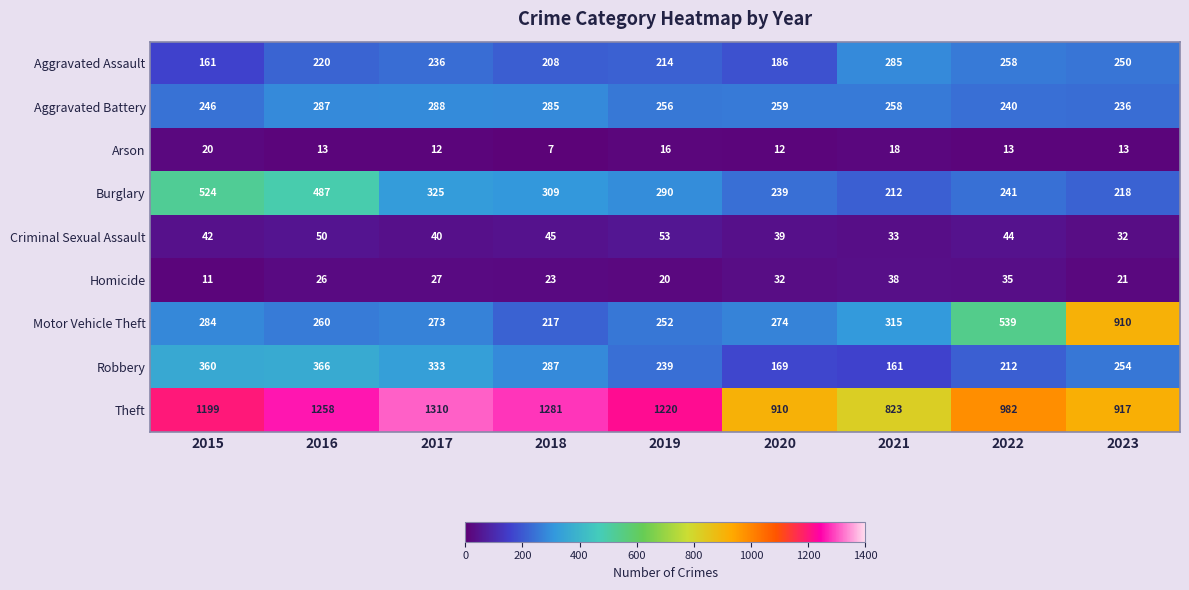

How many categories are shown in the chart?

9